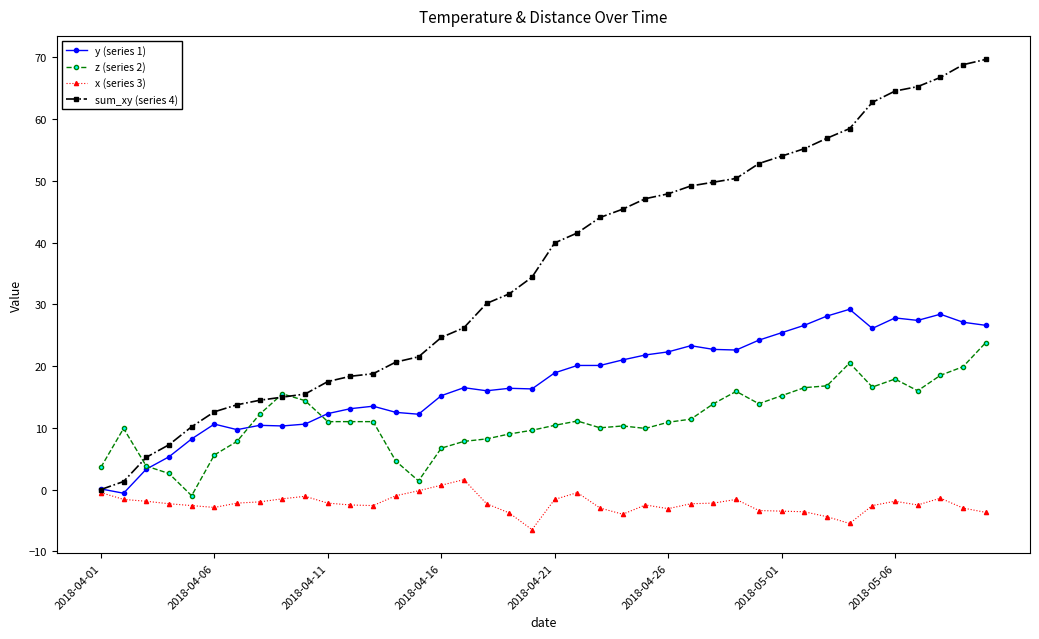

Which series has the largest total across all categories?

sum_xy (series 4)